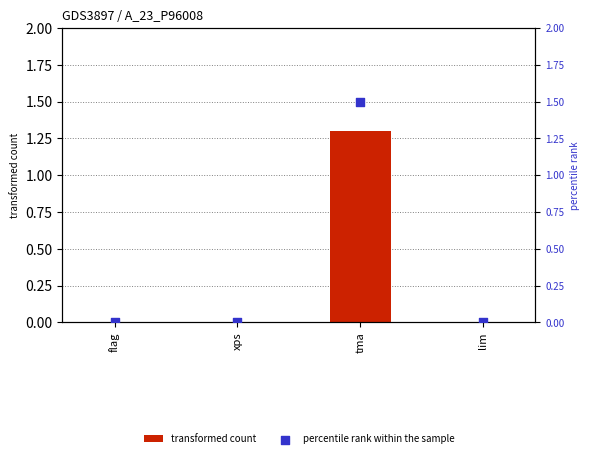

Which series has the widest spread of Y values?

percentile rank within the sample